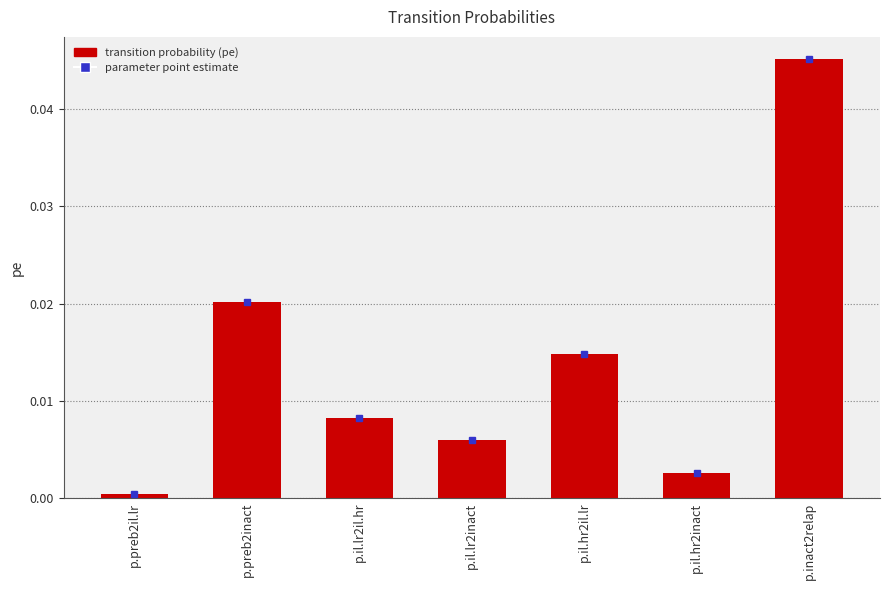

True or false: the data shows 0.0 at p.il.hr2il.lr.

True